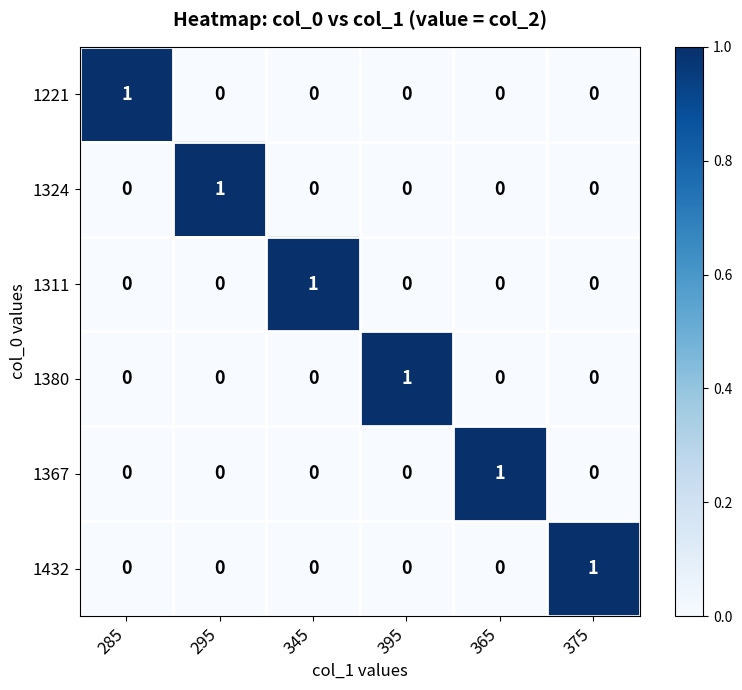

How many 1432 values are between 0 and 1?

6